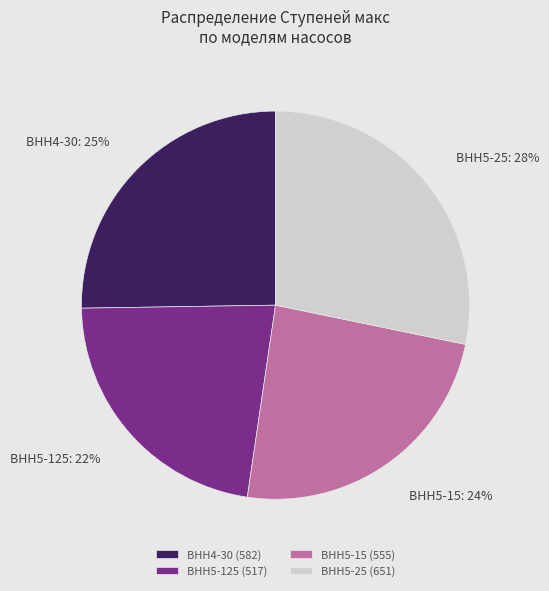

Does ВНН5-25 account for over 50% of the chart?

No